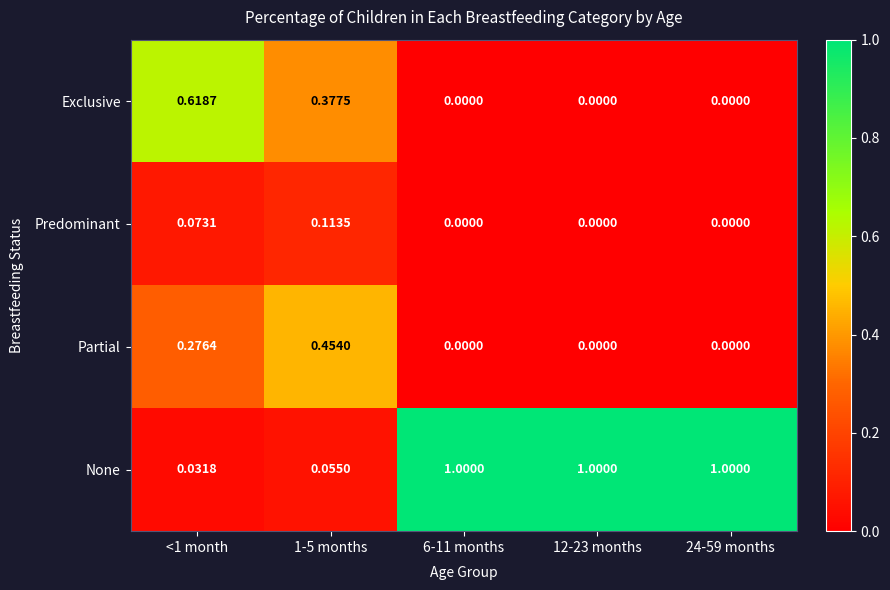

At 1-5 months, list the series in order from largest to smallest.

Partial, Exclusive, Predominant, None